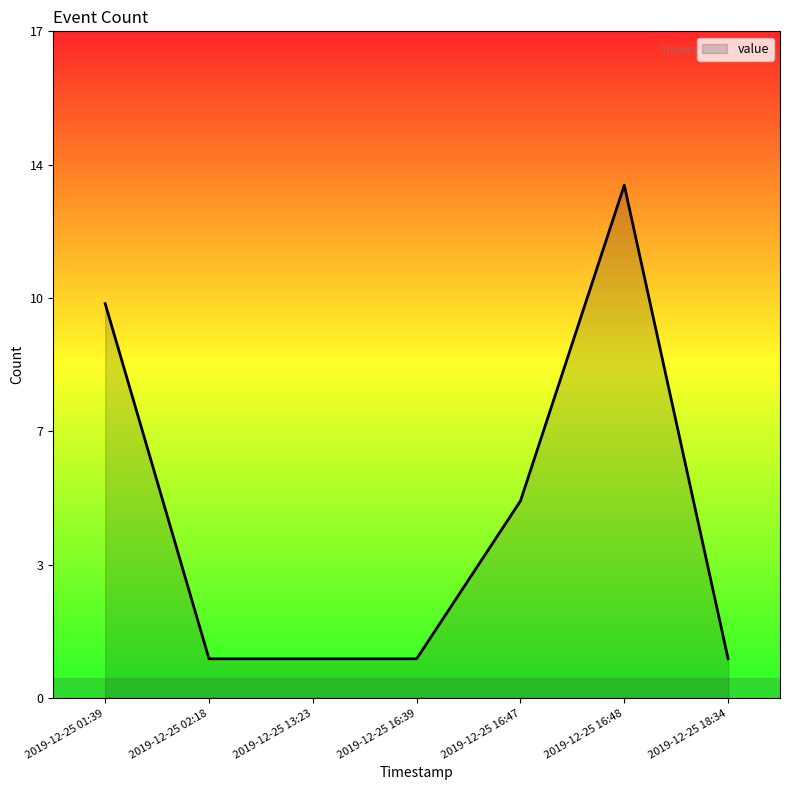

Reading right to left, transcribe all the data shown in this chart.

2019-12-25 18:34=1	2019-12-25 16:48=13	2019-12-25 16:47=5	2019-12-25 16:39=1	2019-12-25 13:23=1	2019-12-25 02:18=1	2019-12-25 01:39=10